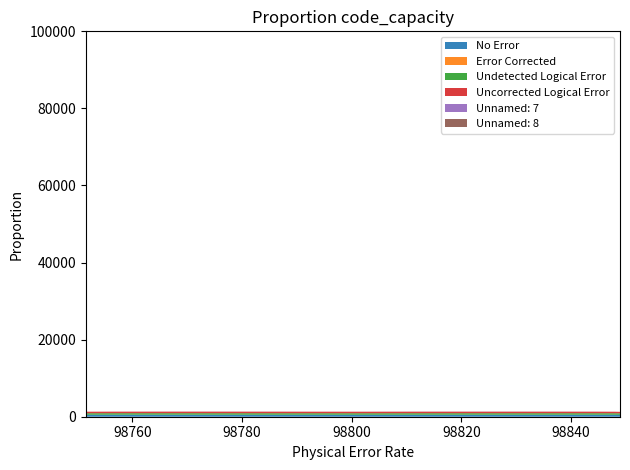

Reading left to right, extract all data points from this chart.

Unnamed: 1: 505.3	507.1	499.9	490.7	488.9	500.8	487.9	491.9	484.7	492.7	498.4	500.6	482.9
Unnamed: 2: 3.8	11.9	21.7	23.0	20.6	12.7	17.9	23.7	28.7	22.9	15.2	6.9	1.8
Unnamed: 4: 396.2	398.4	398.2	400.0	398.7	395.8	396.1	397.1	398.2	398.0	396.9	395.7	394.4
Unnamed: 5: 394.0	395.4	394.6	395.1	393.5	390.2	390.7	391.9	393.1	392.0	392.4	391.1	389.7
Unnamed: 7: 2.5	7.9	14.8	15.2	13.4	8.2	11.4	15.6	18.9	15.1	10.1	4.3	1.2
Unnamed: 8: 2.5	8.3	15.3	16.0	14.2	9.1	12.2	16.4	19.7	16.0	10.8	4.8	1.4